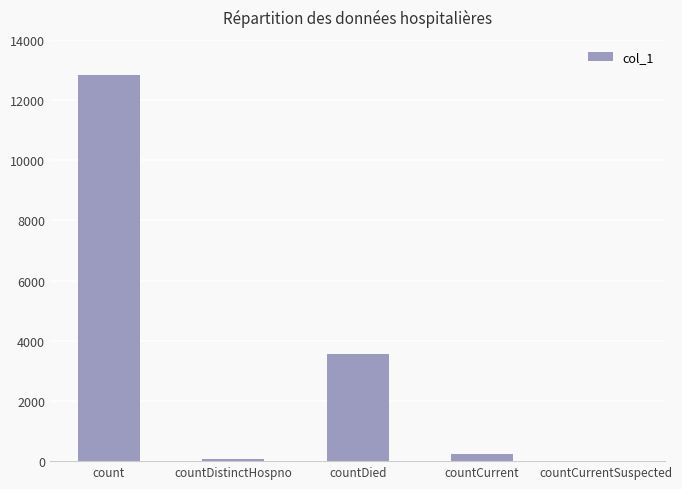

Which label corresponds to the largest value in the chart?

count